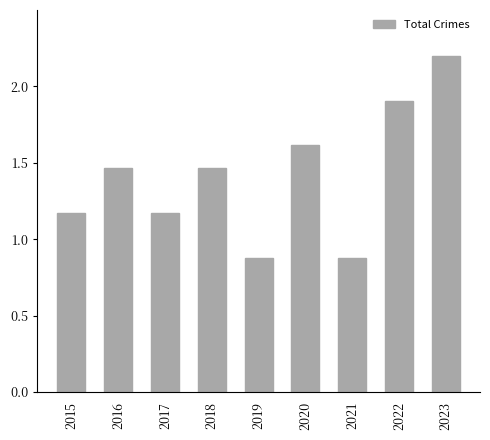

Are the bars horizontal?

No